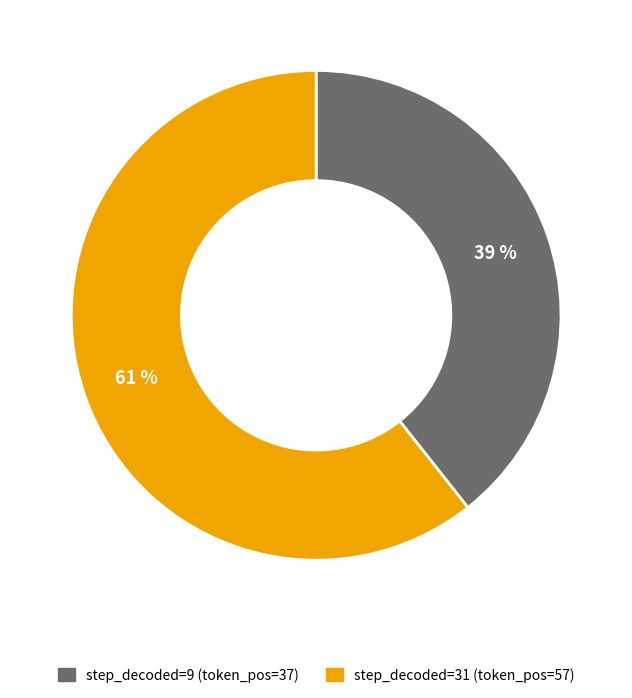

To the nearest percent, what is the average slice percentage?

50%